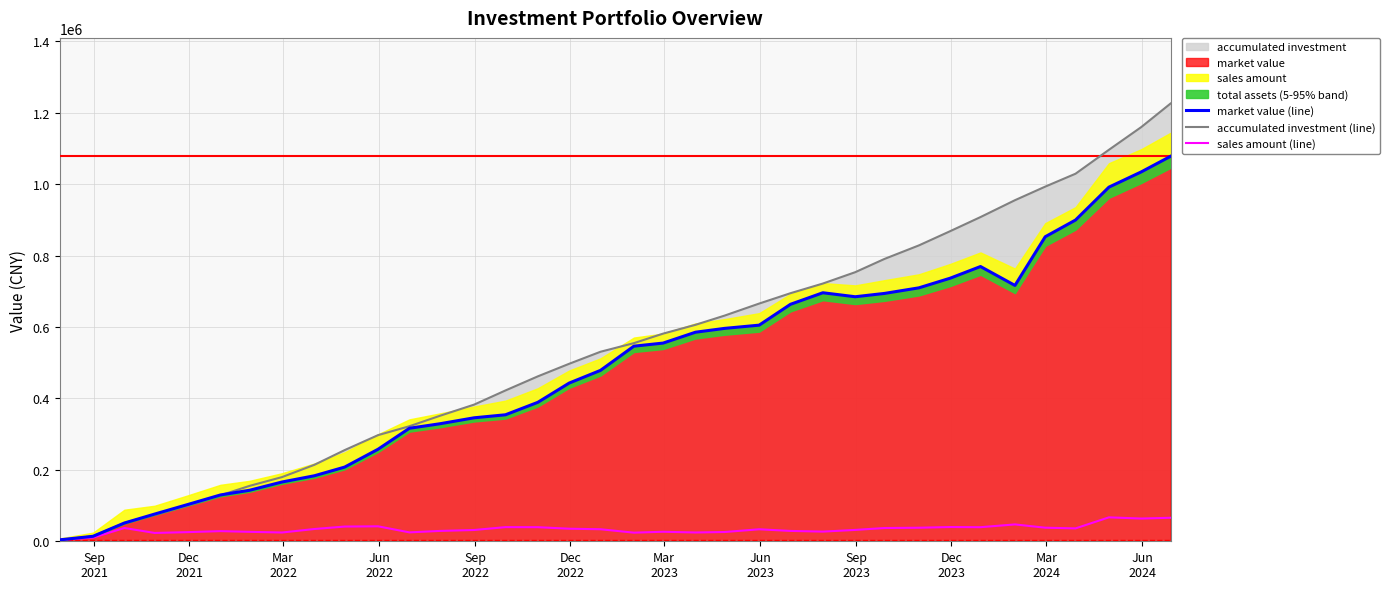

How many data points in sales amount (line) are above 33701?

18